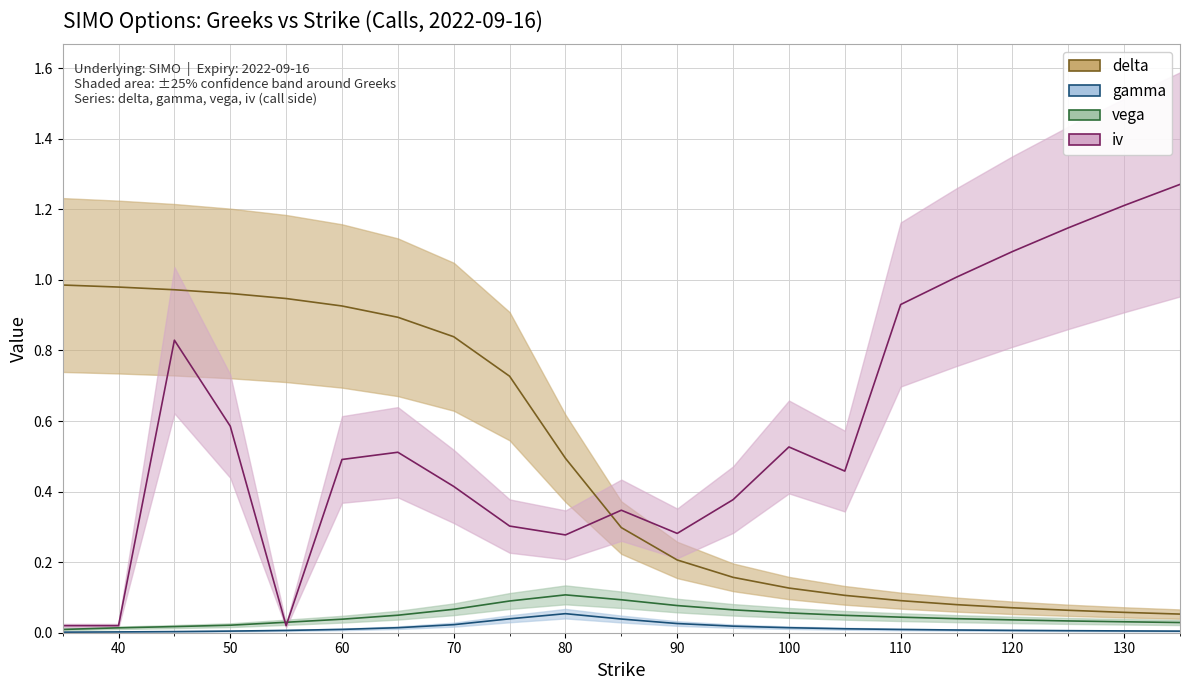

Which category has the highest value in the vega series?

80